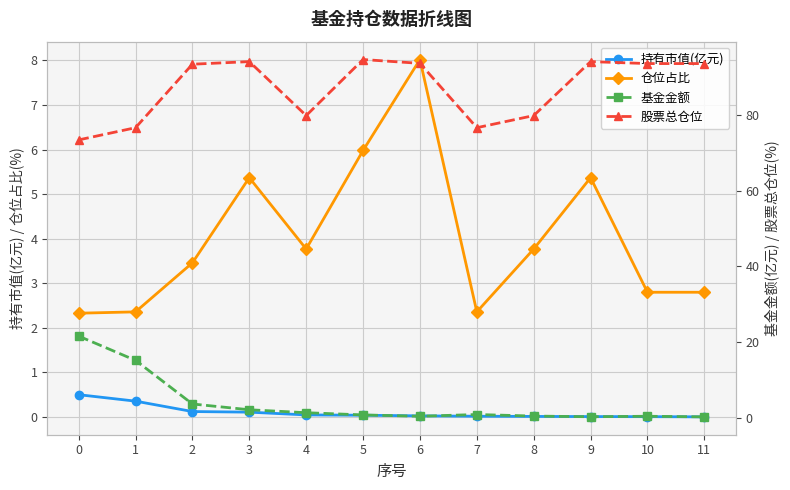

True or false: 股票总仓位 and 基金金额 cross at least once.

False